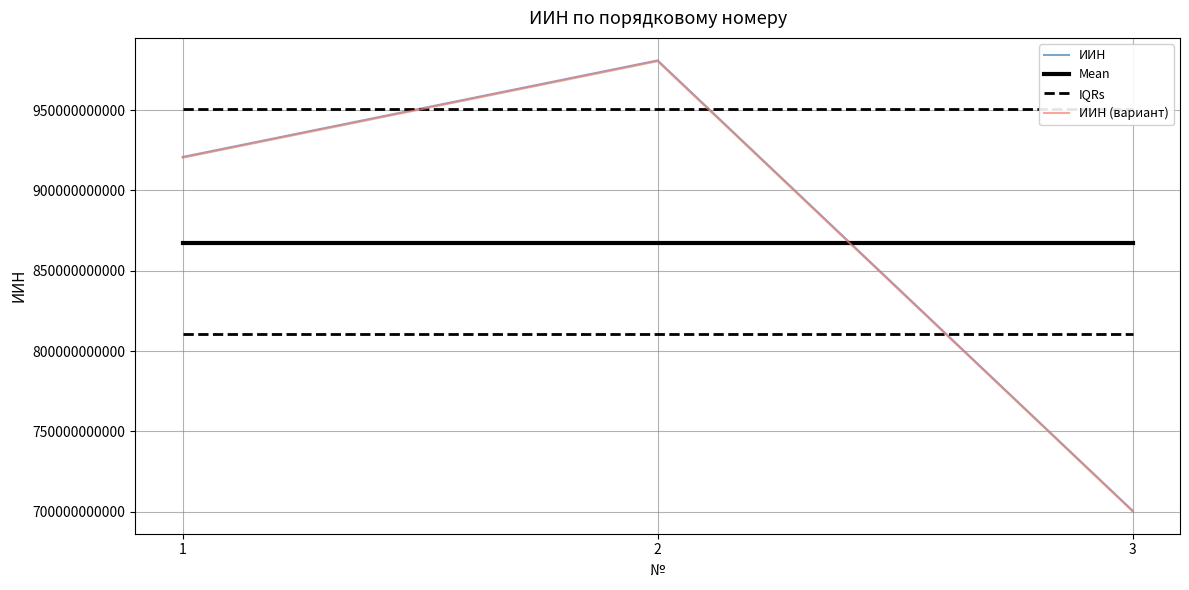

How many lines are shown in the chart?

4